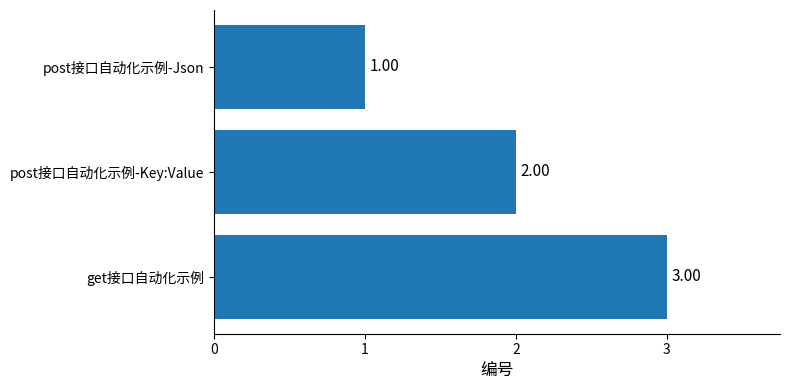

Count the number of categories in the chart.

3